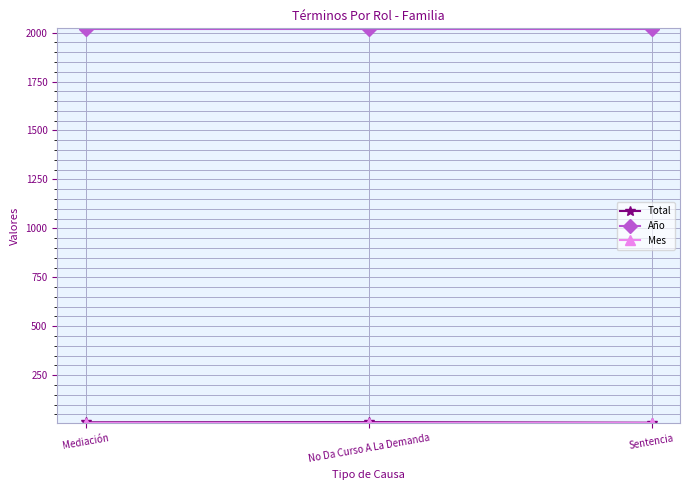

What is the greatest value displayed?

2020